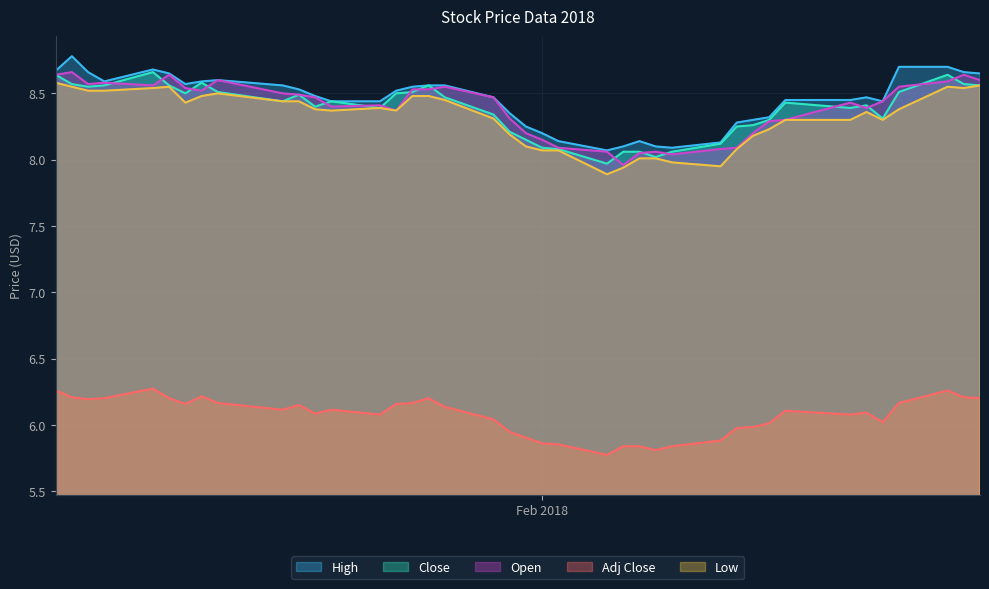

Reading right to left, extract all data points from this chart.

High: 8.6	8.7	8.7	8.7	8.4	8.5	8.4	8.4	8.3	8.3	8.3	8.1	8.1	8.1	8.1	8.1	8.1	8.1	8.2	8.2	8.4	8.5	8.6	8.6	8.6	8.5	8.4	8.4	8.5	8.5	8.6	8.6	8.6	8.6	8.6	8.7	8.6	8.7	8.8	8.7
Low: 8.6	8.5	8.6	8.4	8.3	8.4	8.3	8.3	8.2	8.2	8.1	7.9	8.0	8.0	8.0	7.9	7.9	8.1	8.1	8.1	8.2	8.3	8.4	8.5	8.5	8.4	8.4	8.4	8.4	8.4	8.4	8.5	8.5	8.4	8.6	8.5	8.5	8.5	8.6	8.6
Close: 8.6	8.6	8.6	8.5	8.3	8.4	8.4	8.4	8.3	8.3	8.2	8.1	8.1	8.0	8.1	8.1	8.0	8.1	8.1	8.1	8.2	8.3	8.5	8.6	8.5	8.5	8.4	8.4	8.4	8.5	8.4	8.5	8.6	8.5	8.6	8.7	8.6	8.6	8.6	8.6
Open: 8.6	8.6	8.6	8.6	8.4	8.4	8.4	8.3	8.3	8.2	8.1	8.1	8.0	8.1	8.1	8.0	8.1	8.1	8.1	8.2	8.3	8.5	8.6	8.5	8.5	8.4	8.4	8.4	8.5	8.5	8.5	8.6	8.5	8.5	8.6	8.6	8.6	8.6	8.7	8.6
Adj Close: 6.2	6.2	6.3	6.2	6.0	6.1	6.1	6.1	6.0	6.0	6.0	5.9	5.8	5.8	5.8	5.8	5.8	5.9	5.9	5.9	5.9	6.0	6.1	6.2	6.2	6.2	6.1	6.1	6.1	6.2	6.1	6.2	6.2	6.2	6.2	6.3	6.2	6.2	6.2	6.3